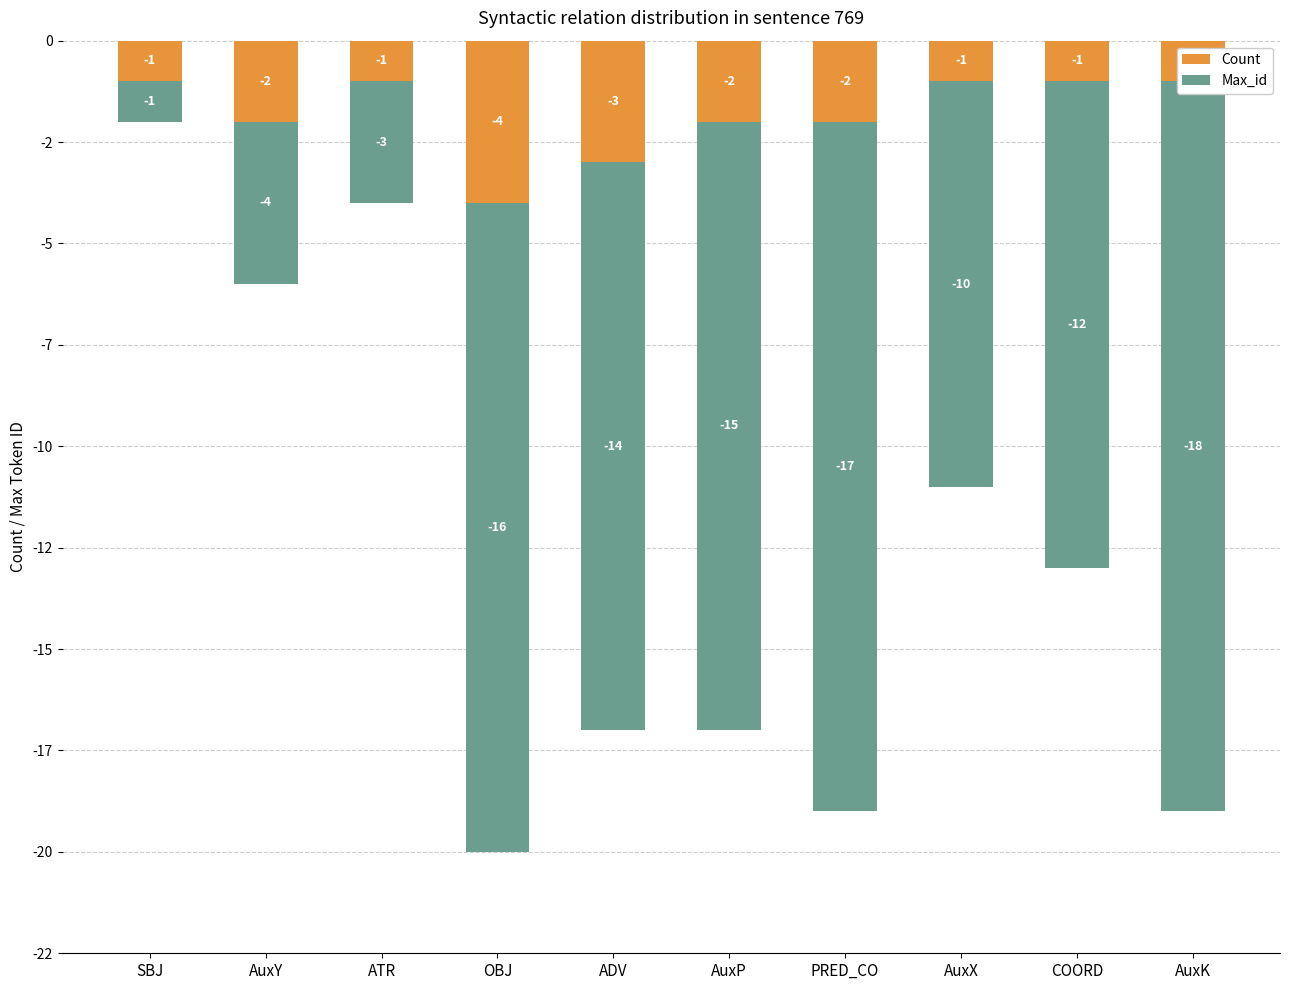

True or false: Max_id has a value of -12 at COORD.

True